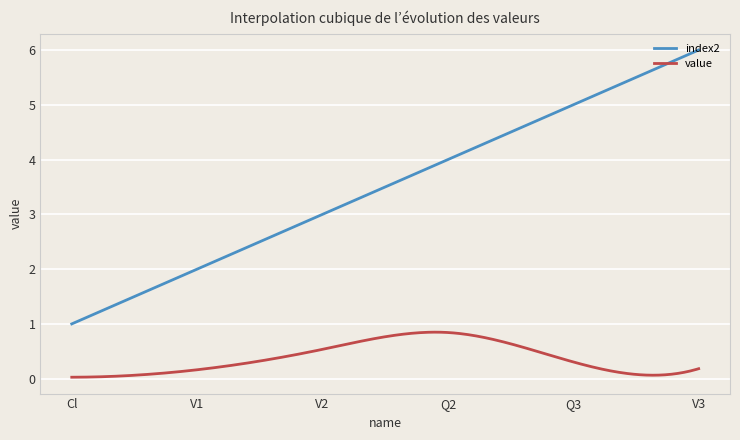

True or false: value and index2 cross at least once.

False